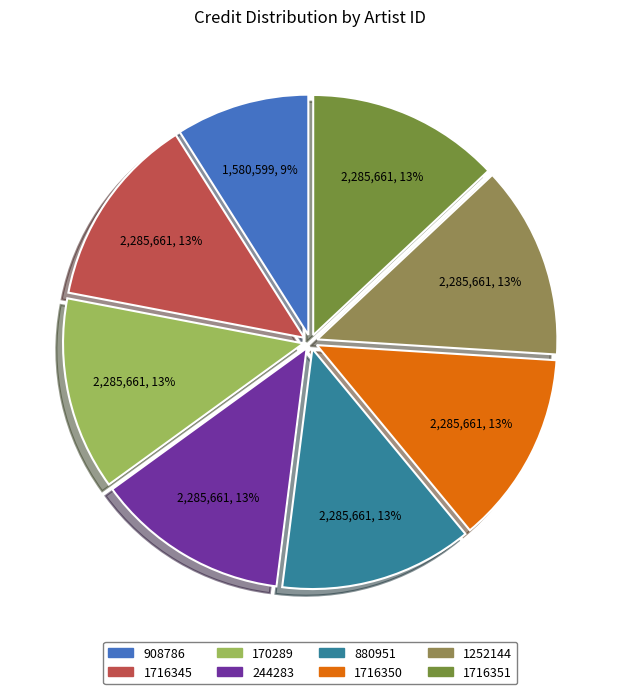

Which slice is the smallest?

908786